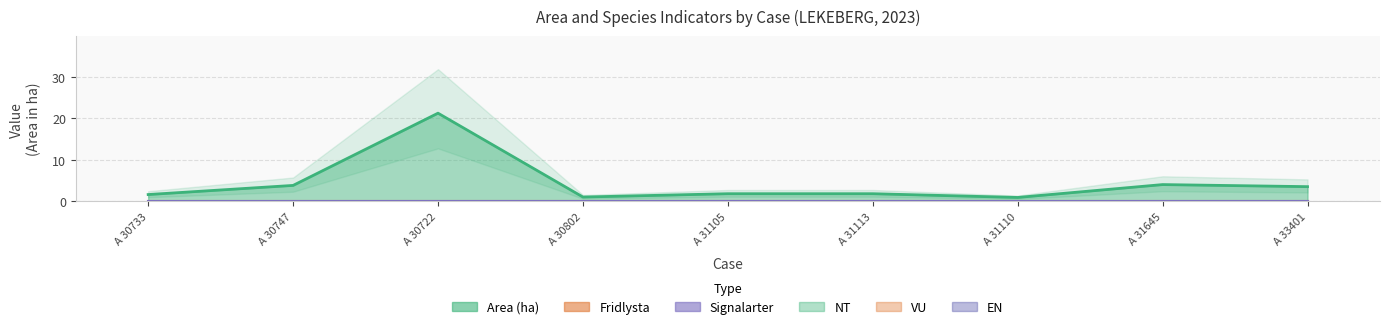

What is the greatest value displayed?

21.2